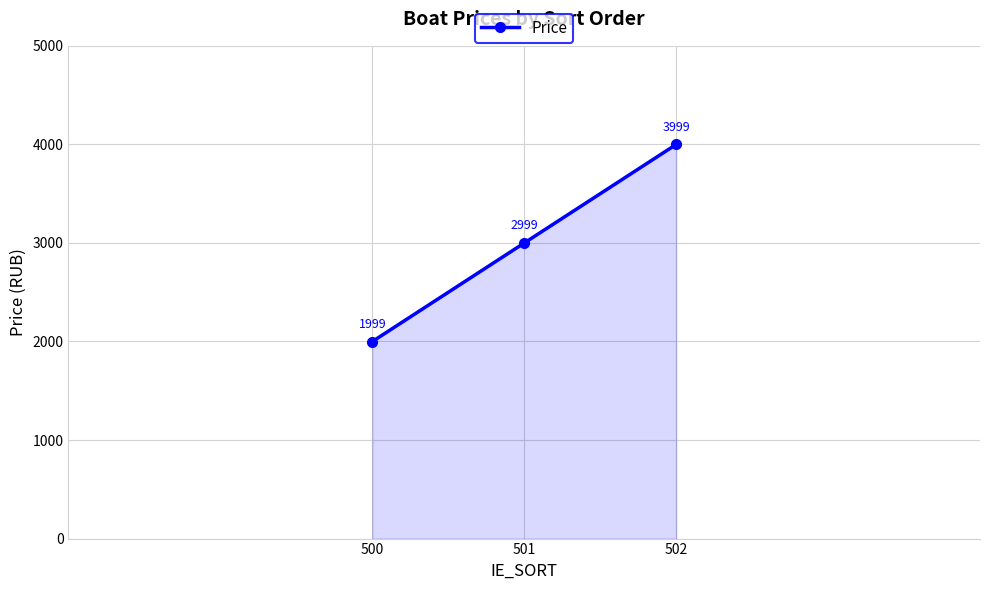

What is the greatest value displayed?

3999